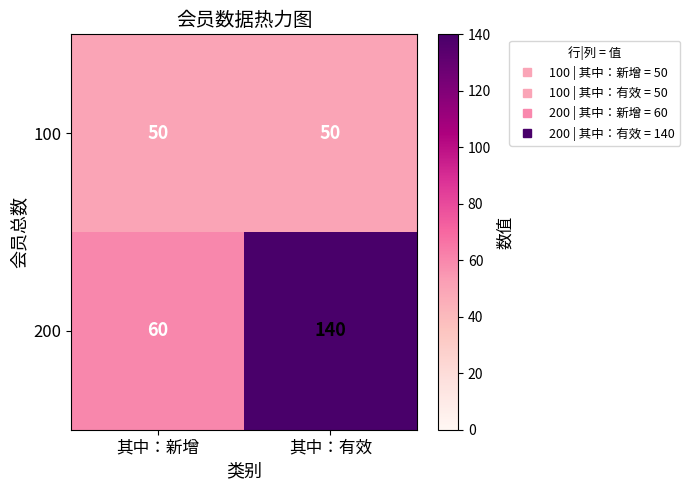

At how many categories does at least one series exceed 127?

1